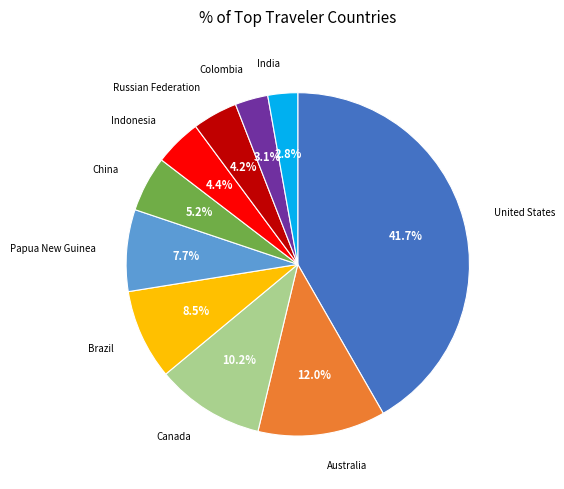

Does any single category account for the majority?

No